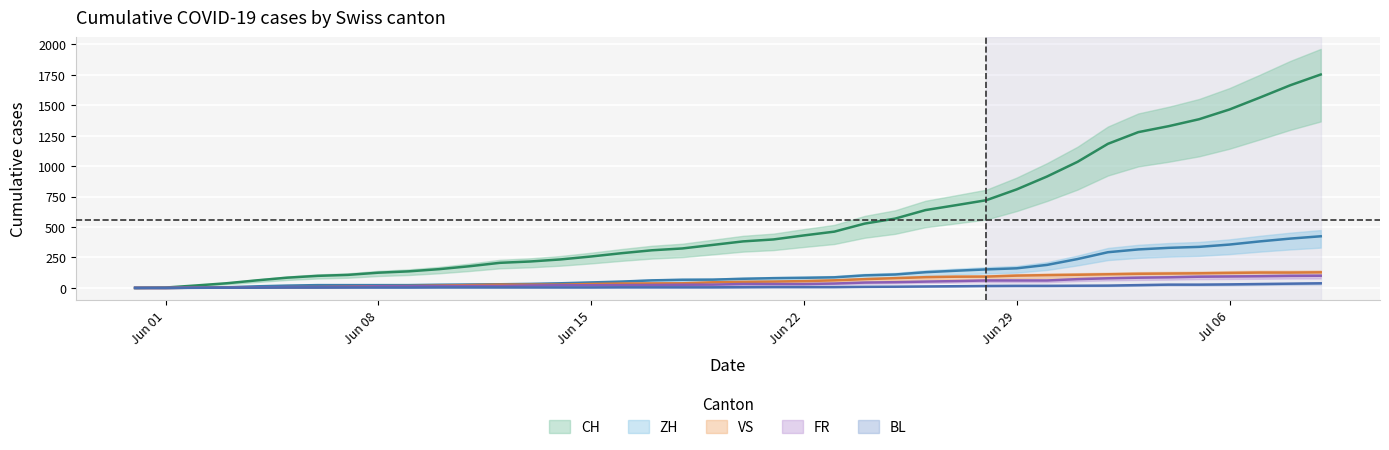

How many series are shown in this chart?

5